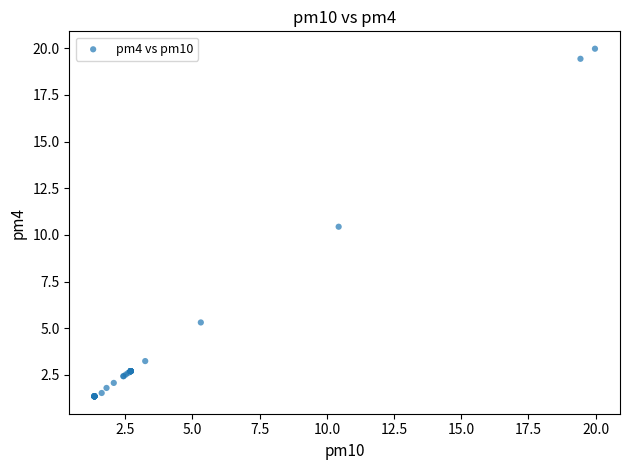

What Y value in the scatter plot is closest to 10?

10.4